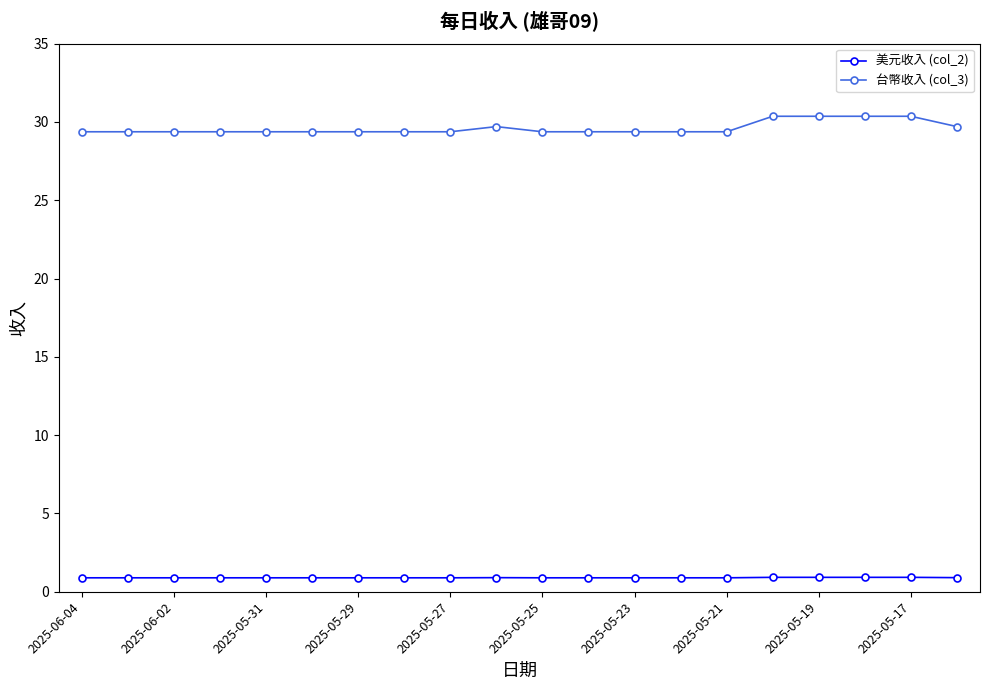

What is the maximum value shown in the chart?

30.4